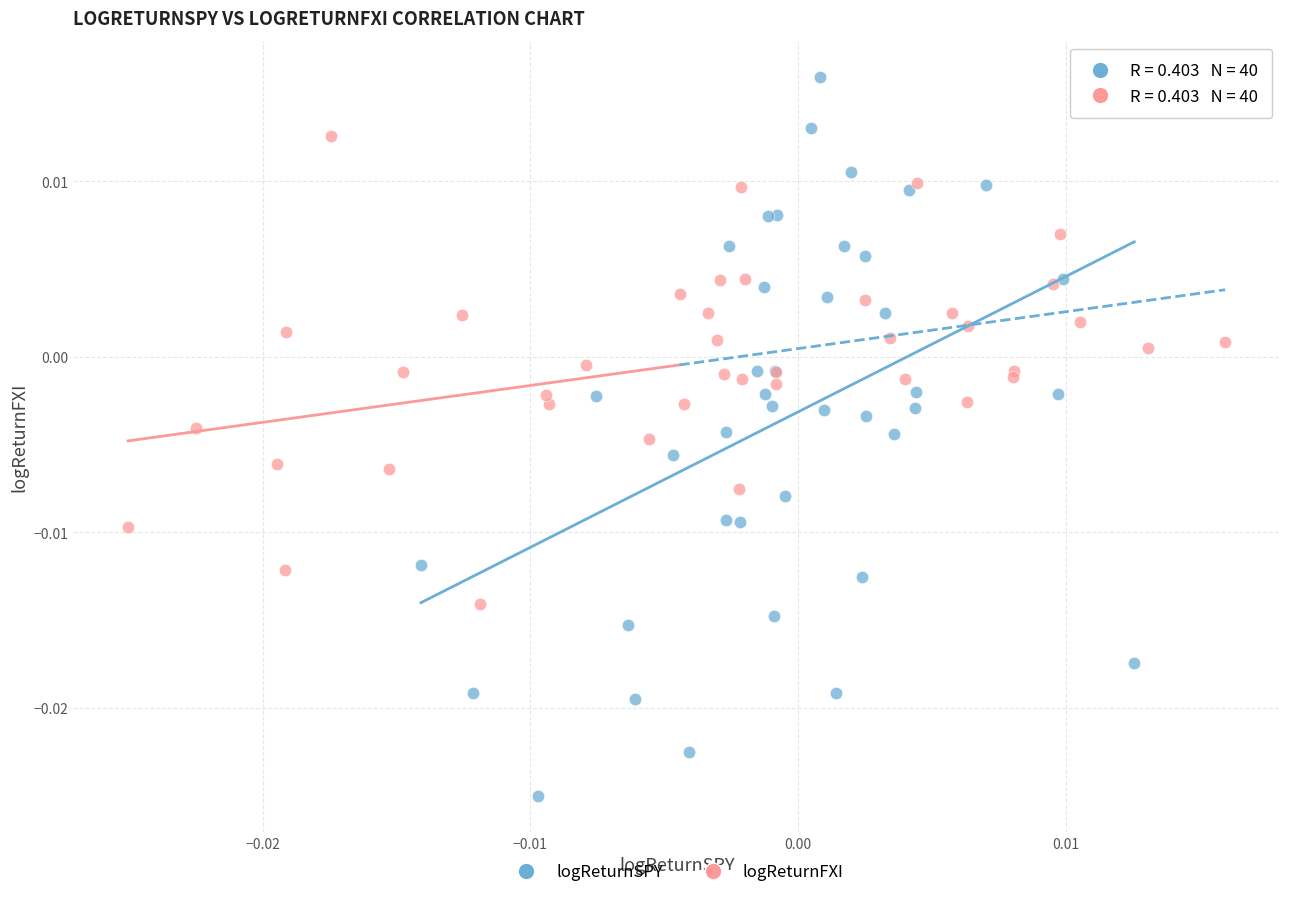

What are all the series names shown in the legend?

logReturnSPY, logReturnFXI